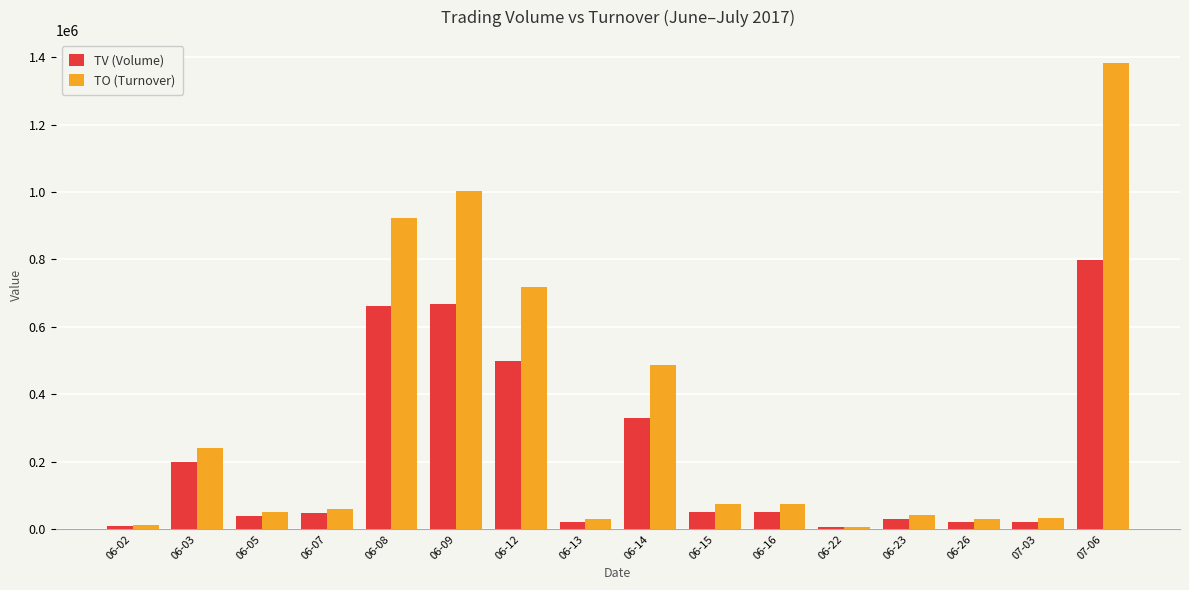

Where is TV (Volume) nearest to the value 402000?

06-14